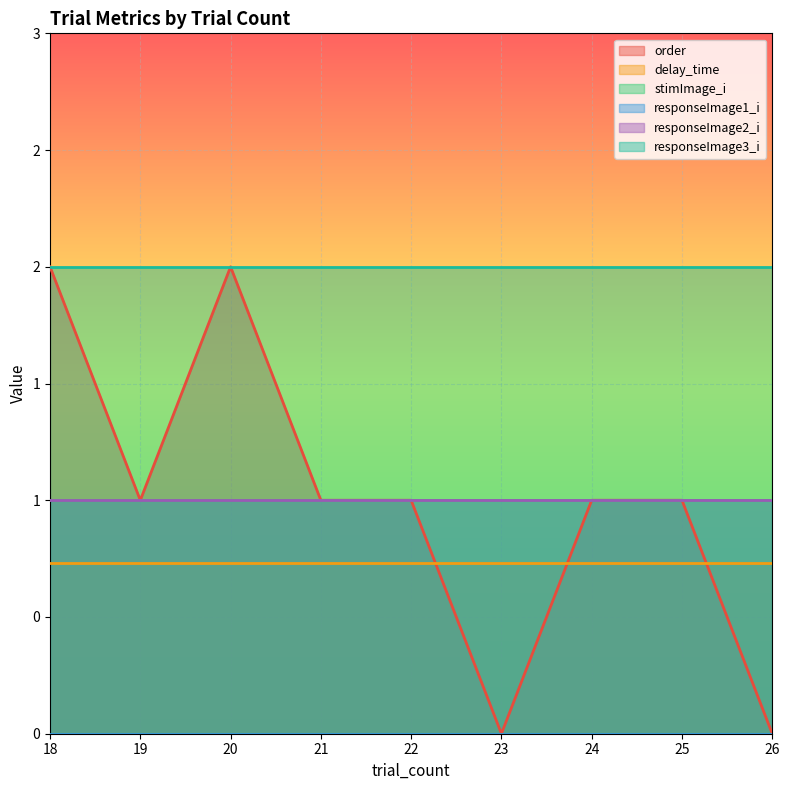

Reading left to right, list all the values displayed in this chart.

order: 18=2.0	19=1.0	20=2.0	21=1.0	22=1.0	23=0.0	24=1.0	25=1.0	26=0.0
delay_time: 18=0.7	19=0.7	20=0.7	21=0.7	22=0.7	23=0.7	24=0.7	25=0.7	26=0.7
stimImage_i: 18=1.0	19=1.0	20=1.0	21=1.0	22=1.0	23=1.0	24=1.0	25=1.0	26=1.0
responseImage1_i: 18=0.0	19=0.0	20=0.0	21=0.0	22=0.0	23=0.0	24=0.0	25=0.0	26=0.0
responseImage2_i: 18=1.0	19=1.0	20=1.0	21=1.0	22=1.0	23=1.0	24=1.0	25=1.0	26=1.0
responseImage3_i: 18=2.0	19=2.0	20=2.0	21=2.0	22=2.0	23=2.0	24=2.0	25=2.0	26=2.0